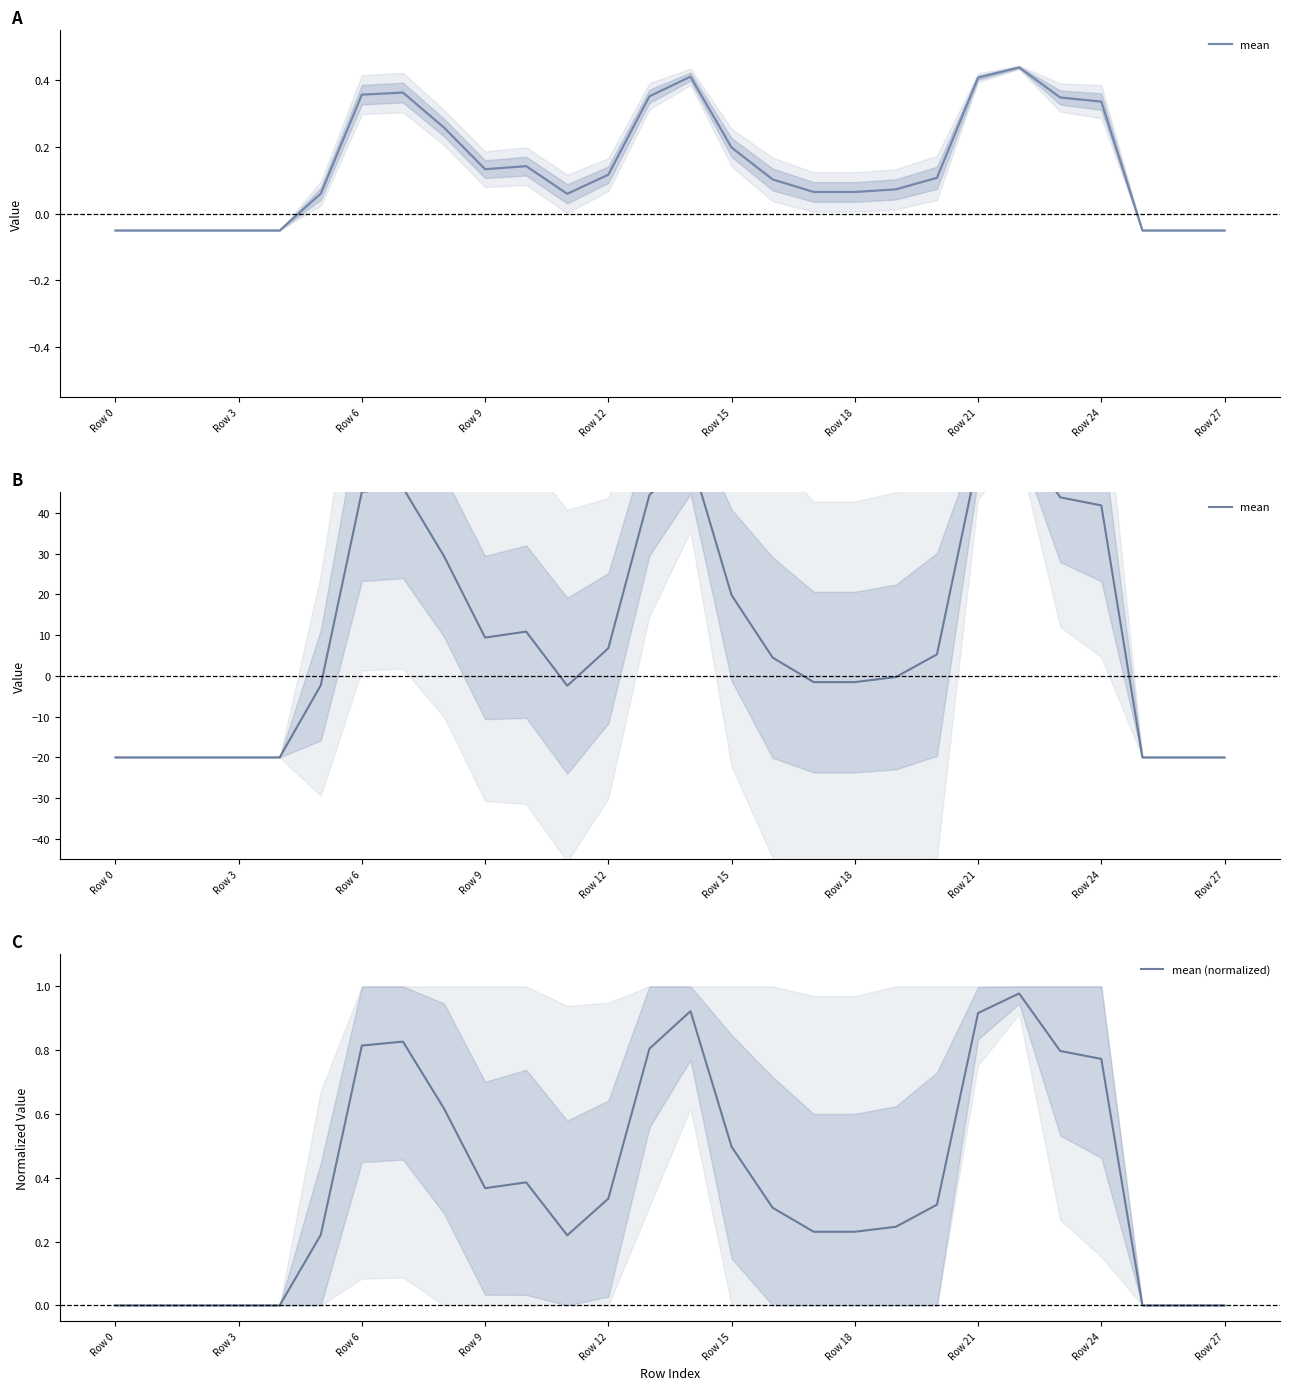

In mean (normalized), how many points are lower than both neighbors (excluding endpoints)?

2